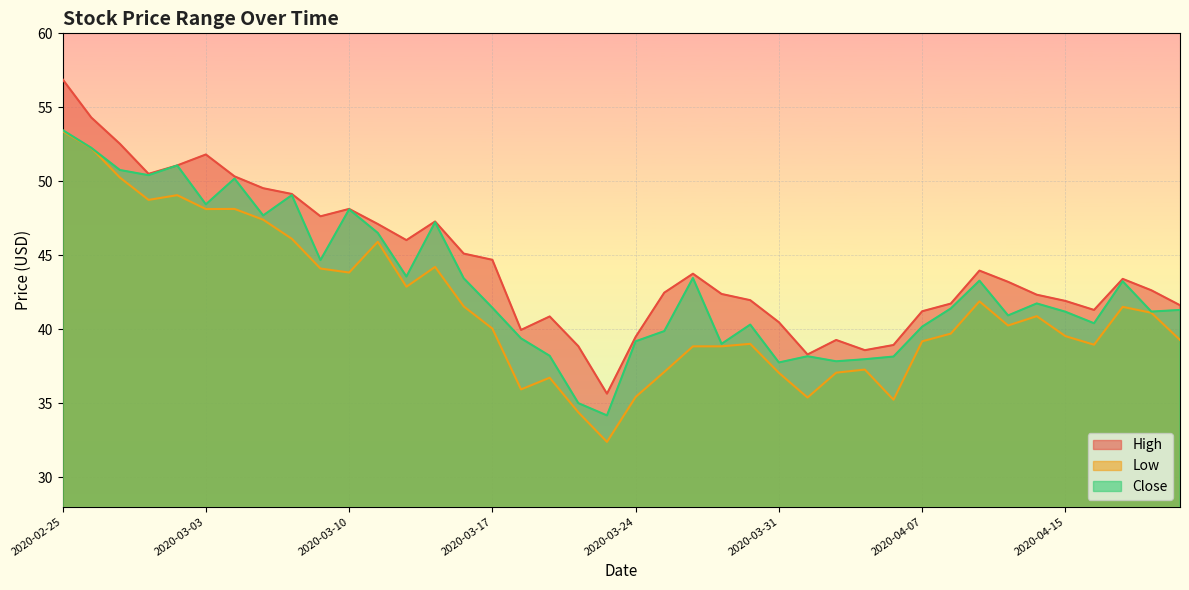

Reading right to left, what are all the values shown in this chart?

High: 41.6	42.6	43.4	41.3	41.9	42.3	43.2	44.0	41.7	41.2	38.9	38.6	39.3	38.3	40.5	42.0	42.4	43.8	42.5	39.5	35.6	38.8	40.9	40.0	44.7	45.1	47.3	46.0	47.1	48.1	47.6	49.1	49.5	50.3	51.8	51.1	50.5	52.5	54.3	56.9
Low: 39.3	41.1	41.5	39.0	39.5	40.9	40.2	41.9	39.7	39.2	35.2	37.3	37.1	35.4	37.0	39.0	38.8	38.8	37.1	35.4	32.4	34.4	36.7	35.9	40.0	41.5	44.2	42.9	45.9	43.8	44.1	46.1	47.4	48.1	48.1	49.1	48.7	50.2	52.2	53.4
Close: 41.3	41.2	43.2	40.4	41.2	41.7	40.9	43.3	41.4	40.2	38.2	38.0	37.8	38.2	37.8	40.3	39.0	43.5	39.9	39.2	34.2	35.0	38.2	39.4	41.5	43.4	47.2	43.6	46.5	48.1	44.7	49.1	47.7	50.2	48.4	51.1	50.4	50.8	52.3	53.5